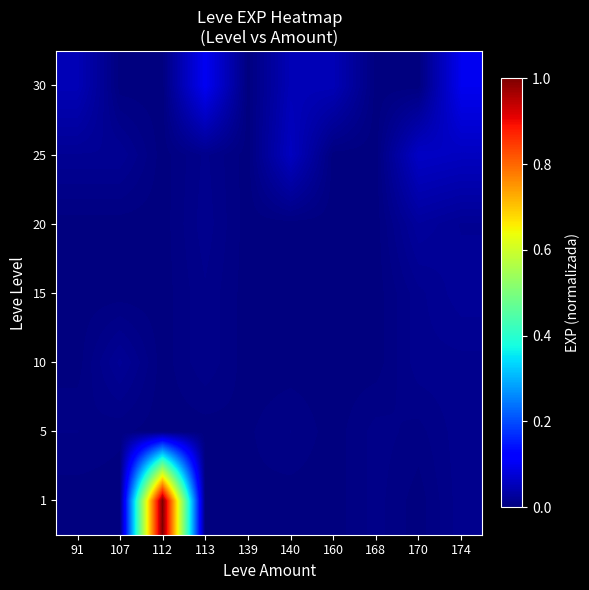

At which category is the sum across all series the highest?

112